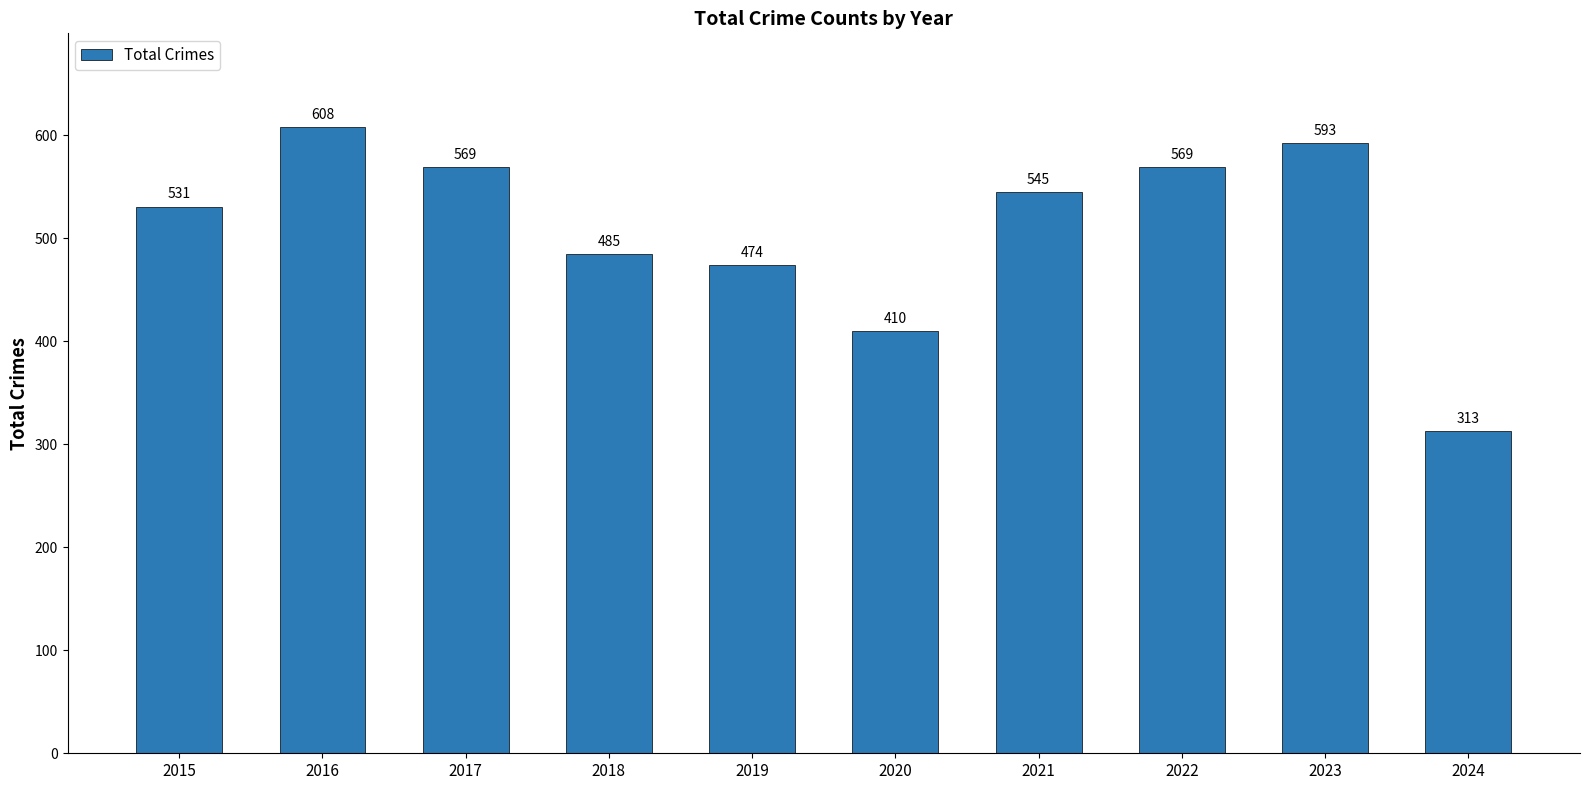

Reading left to right, list all the values displayed in this chart.

531	608	569	485	474	410	545	569	593	313